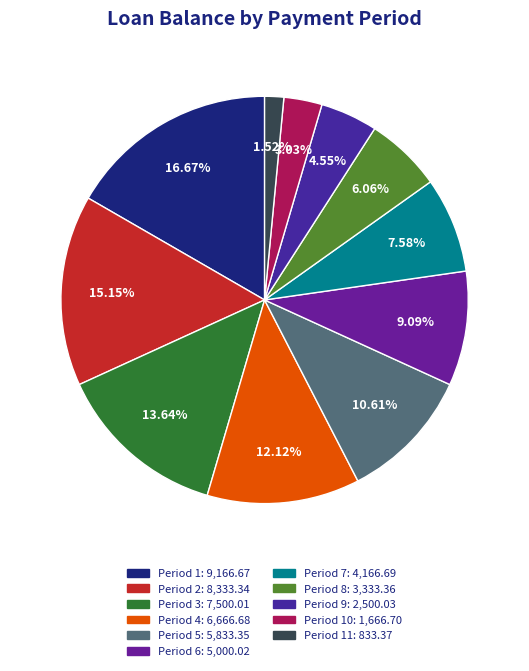

Is there a majority slice in this chart?

No